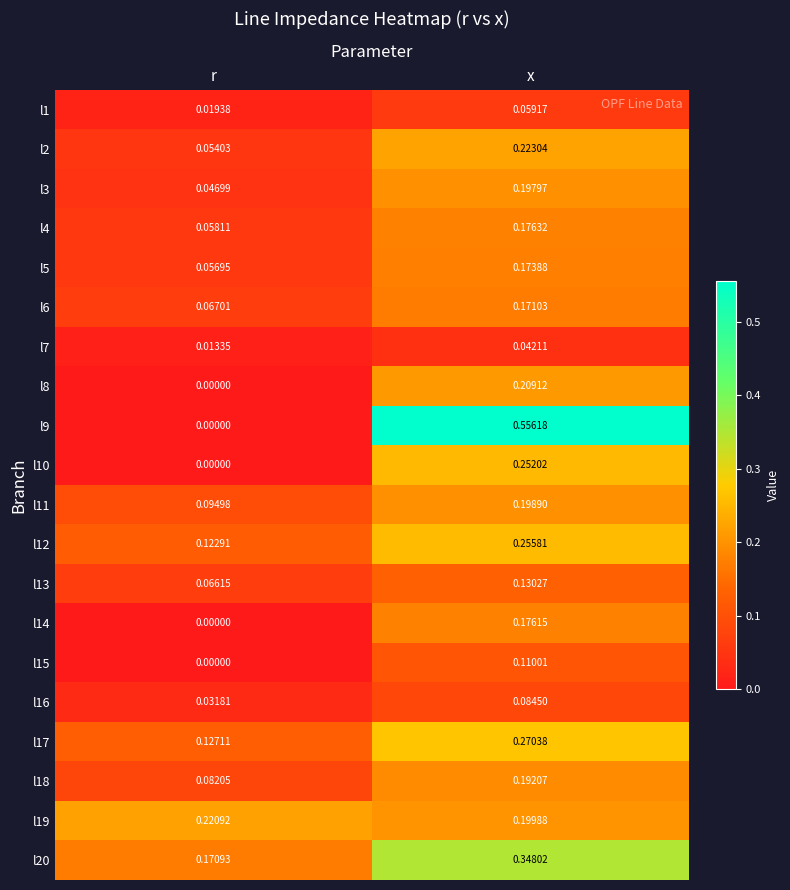

At which category is the sum across all series the highest?

x